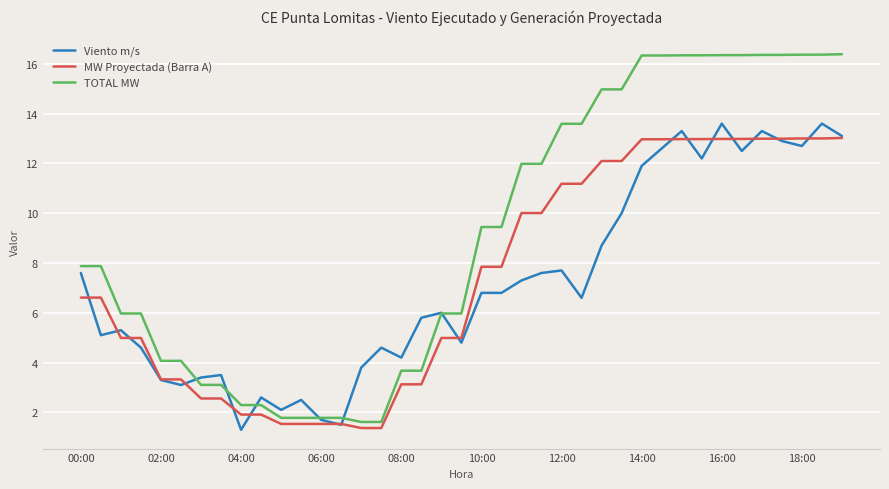

Which series has the largest total across all categories?

TOTAL MW